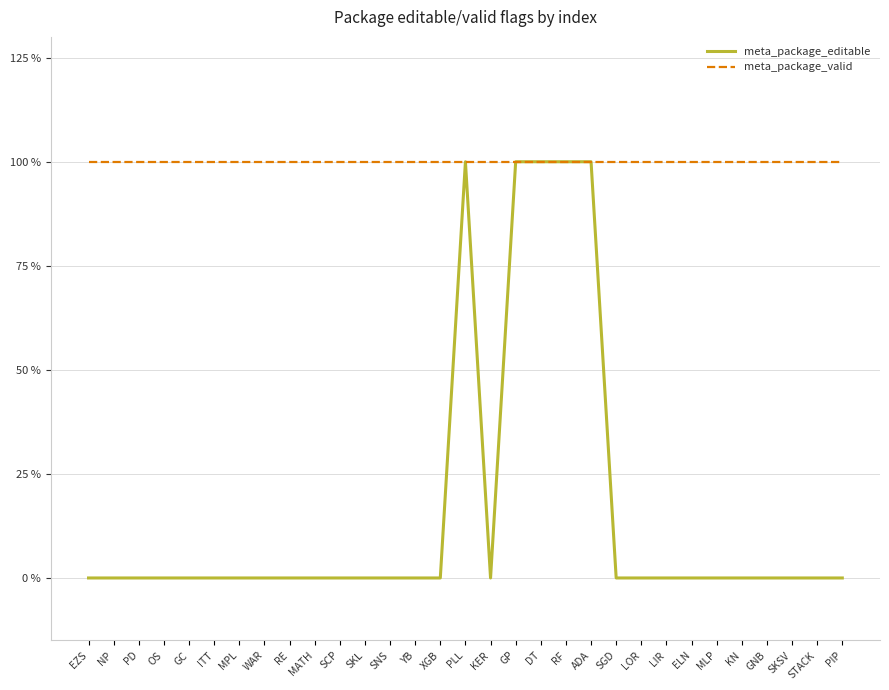

What are all the series names shown in the legend?

meta_package_editable, meta_package_valid